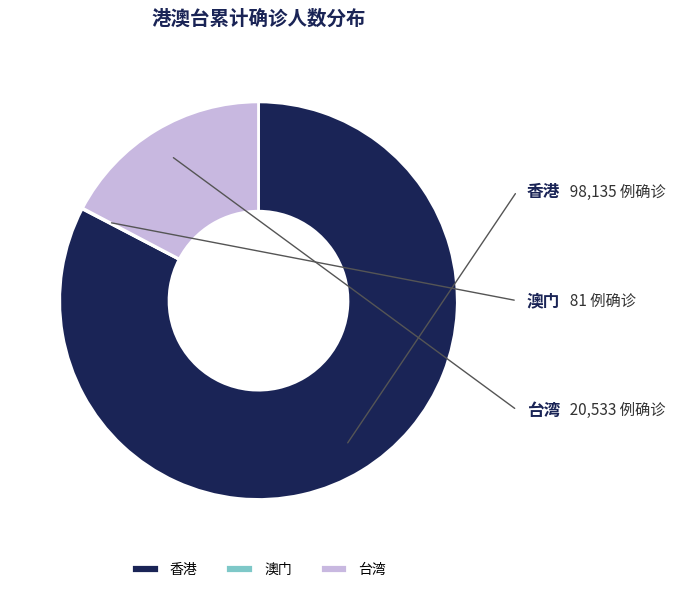

How many slices are in this pie chart?

3